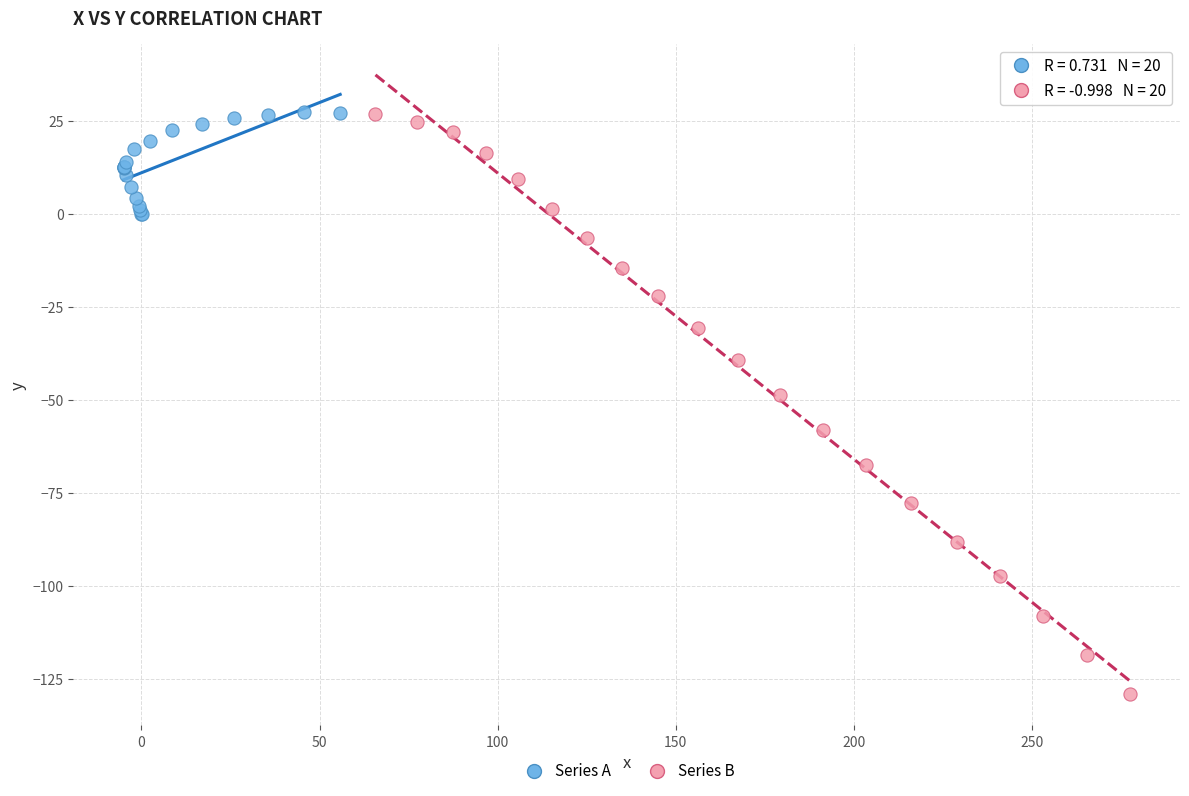

Which series reaches the minimum Y coordinate?

Series B